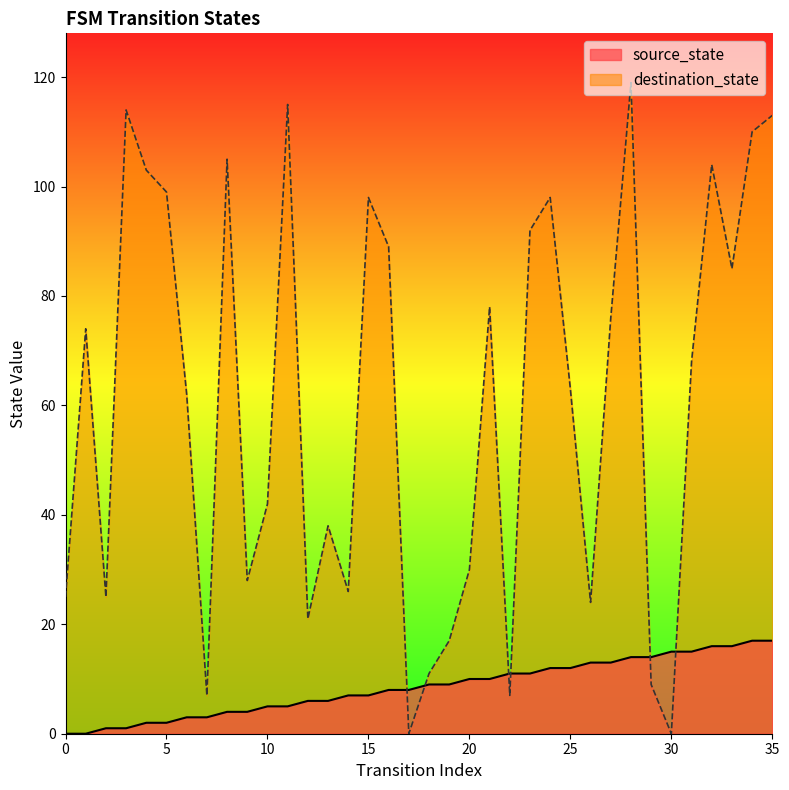

List the series in order of their overall mean, highest first.

destination_state, source_state